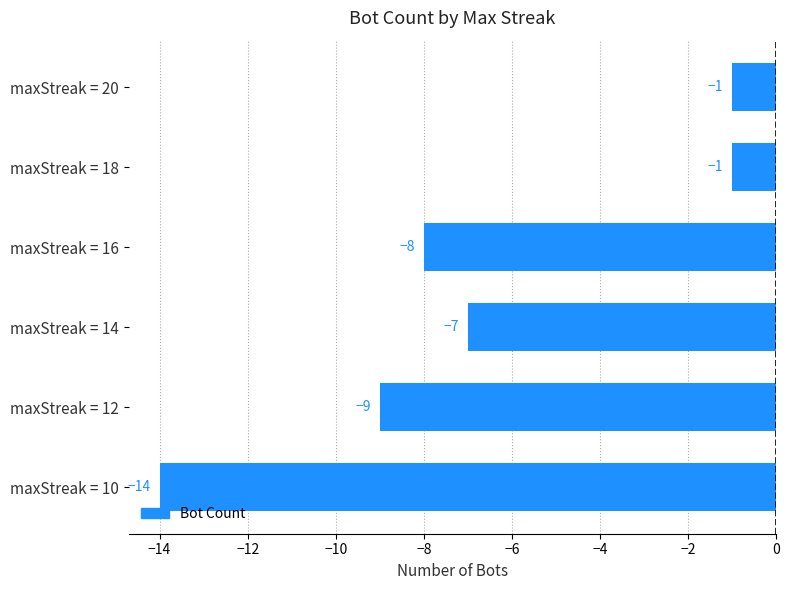

What is the value of the 3rd bar from the top?

-8